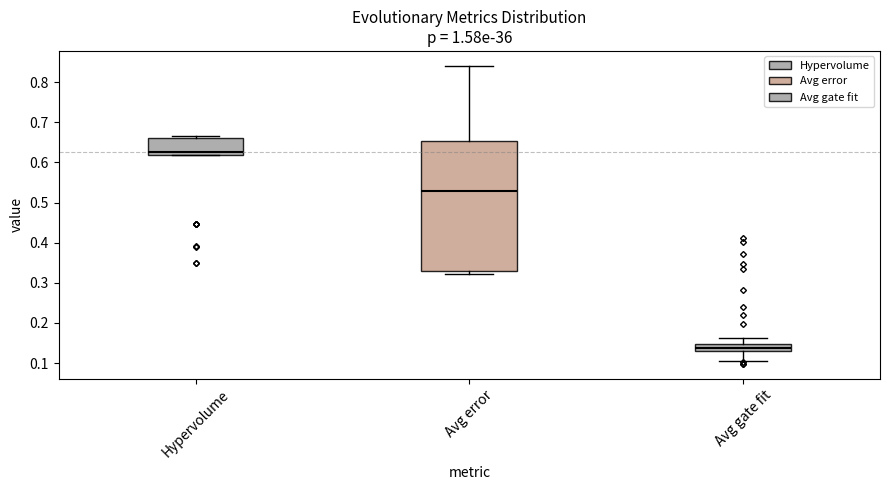

Which box is the tallest, from its lower edge to its upper edge?

Avg error